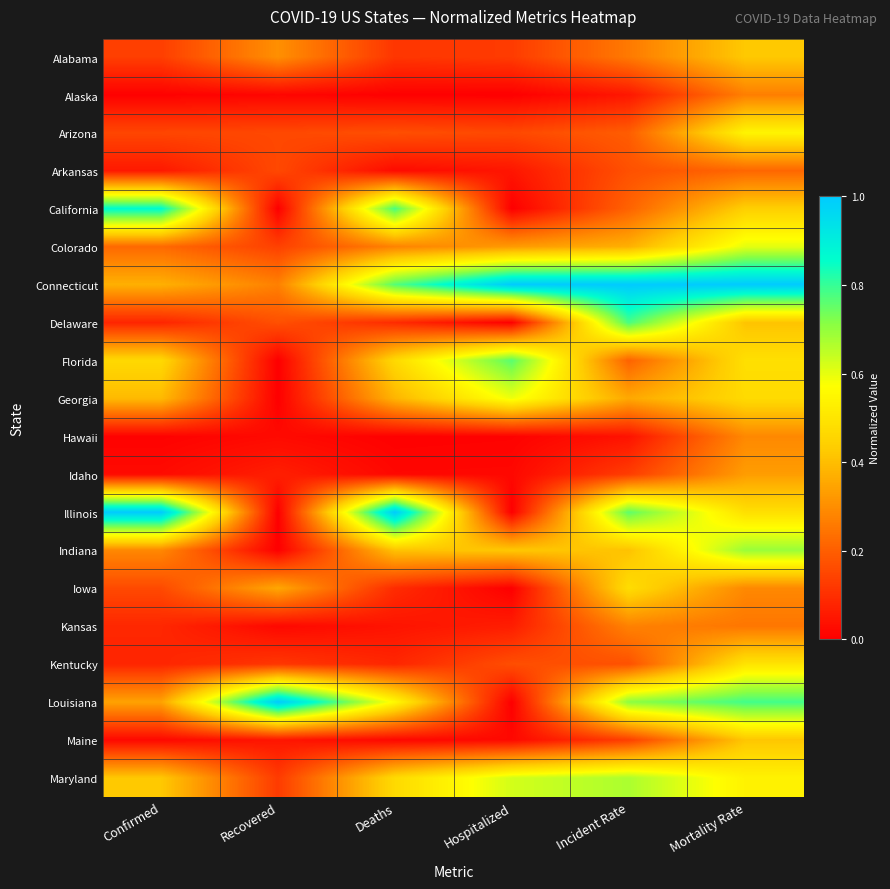

Which series has the largest range (max minus min)?

Illinois